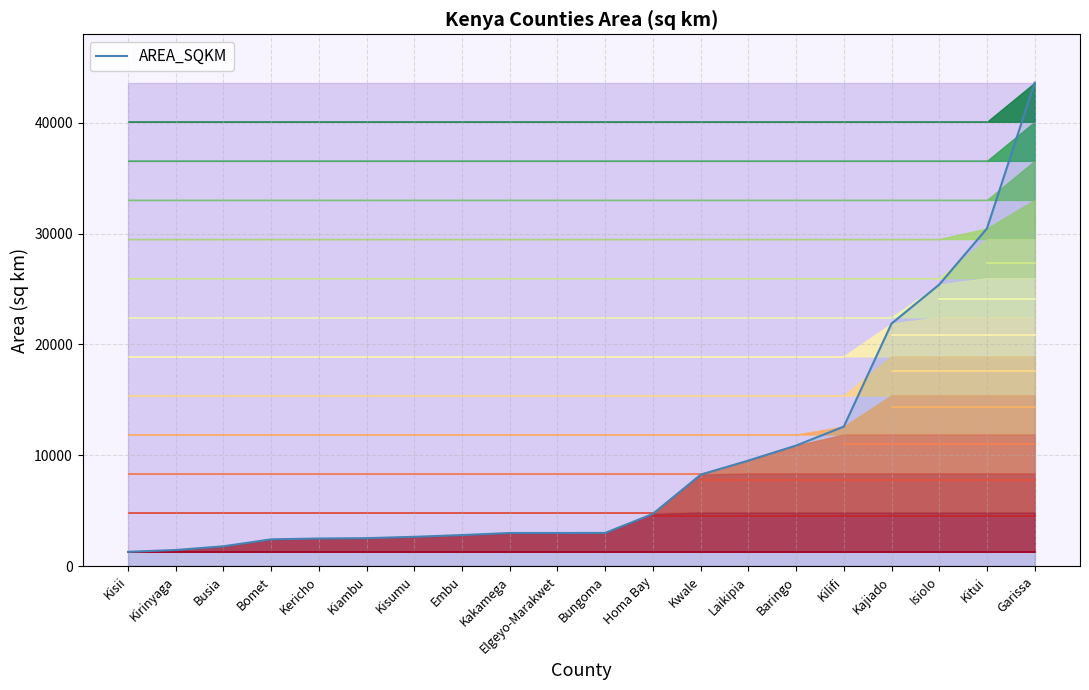

Count the number of categories in the chart.

20